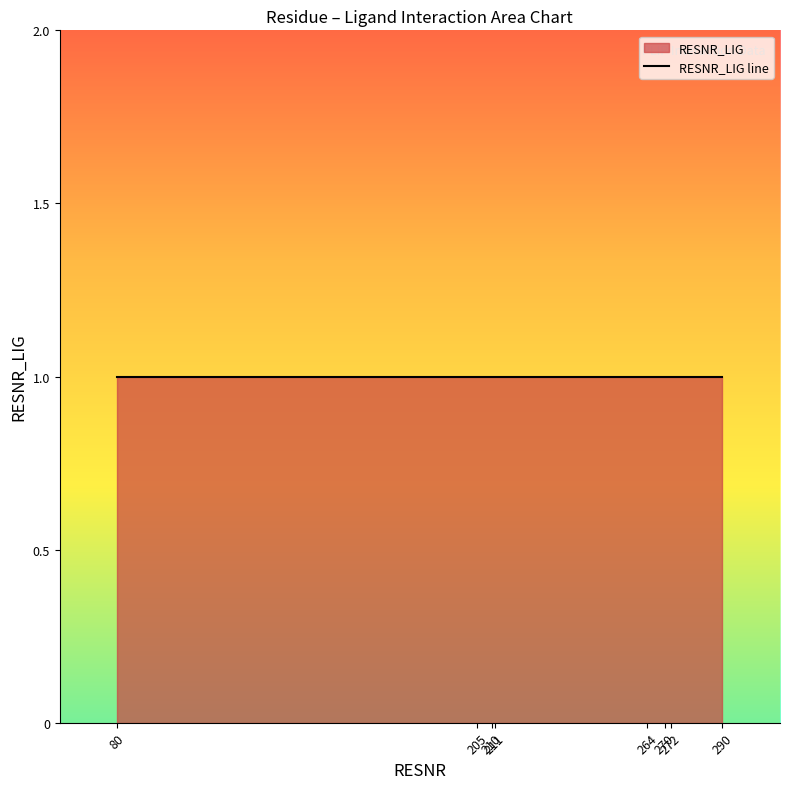

The value of RESNR at 210/LEU is 210. True or false?

True